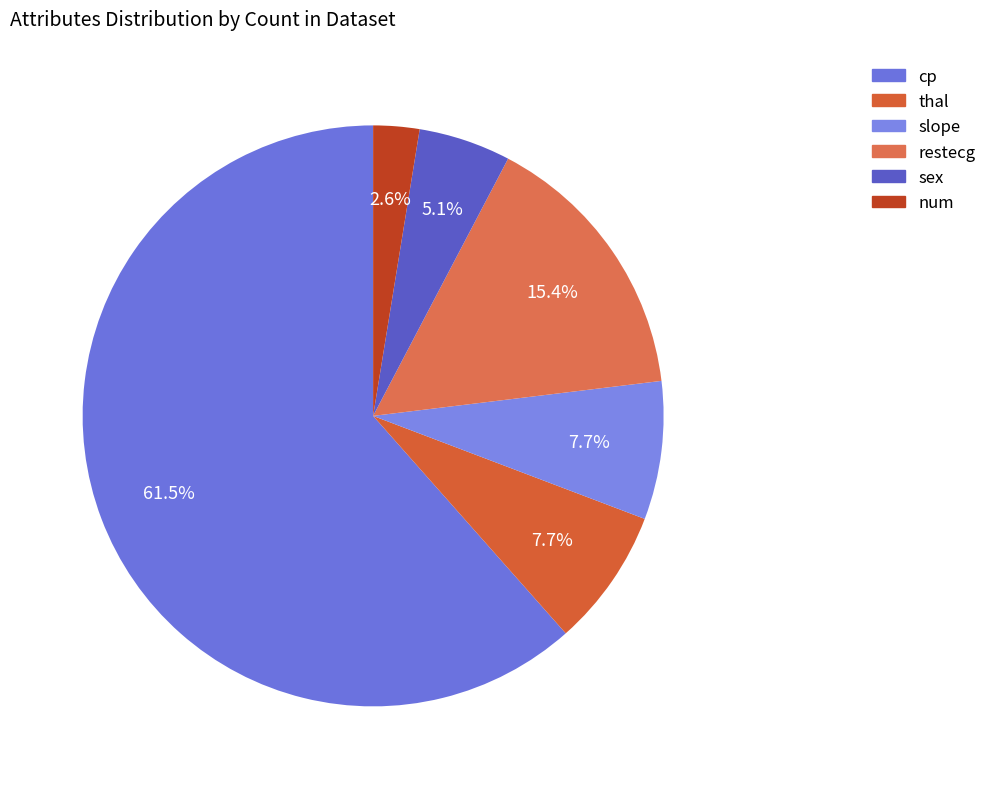

What is the largest slice in the pie chart?

cp